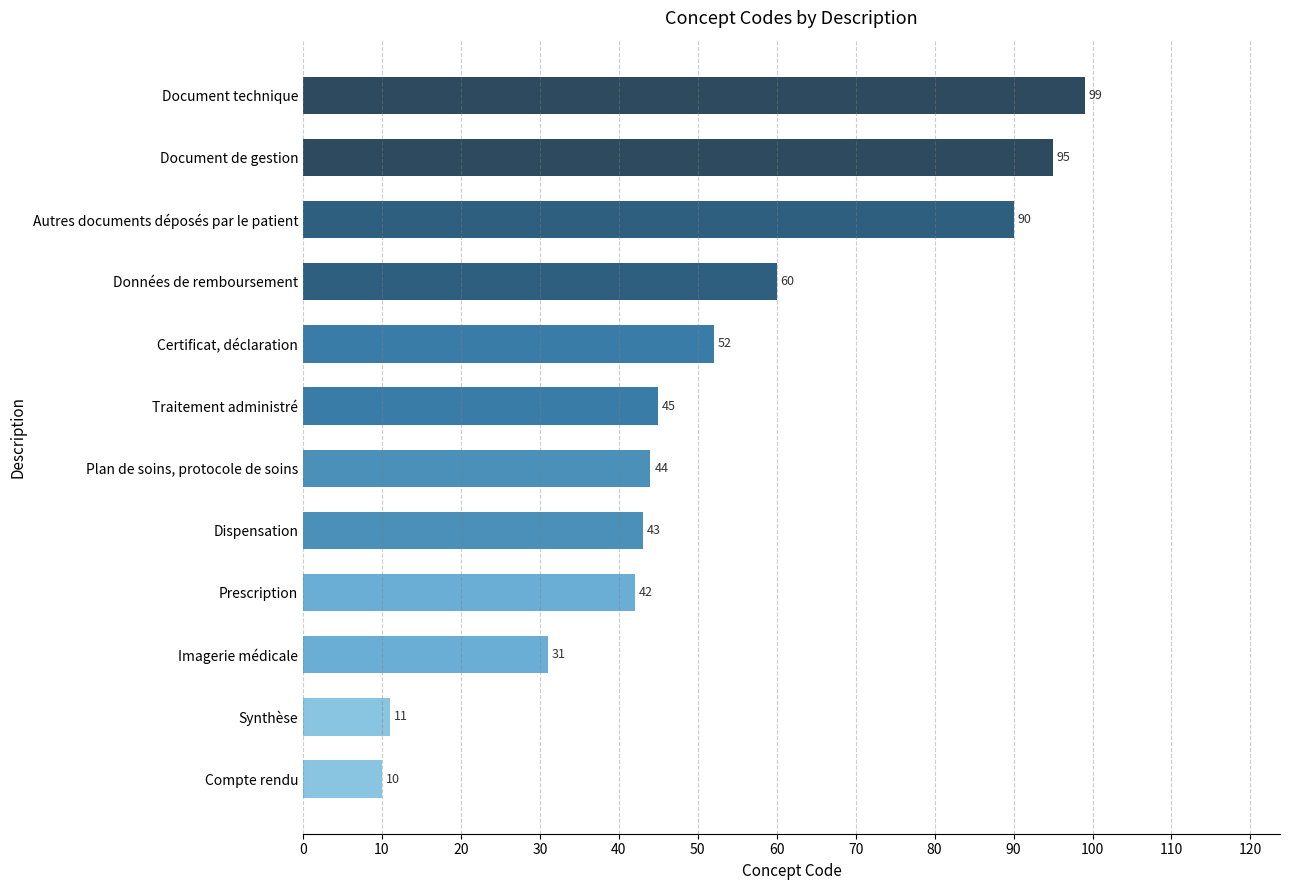

List the labels in order of value, smallest first.

Compte rendu, Synthèse, Imagerie médicale, Prescription, Dispensation, Plan de soins, protocole de soins, Traitement administré, Certificat, déclaration, Données de remboursement, Autres documents déposés par le patient, Document de gestion, Document technique